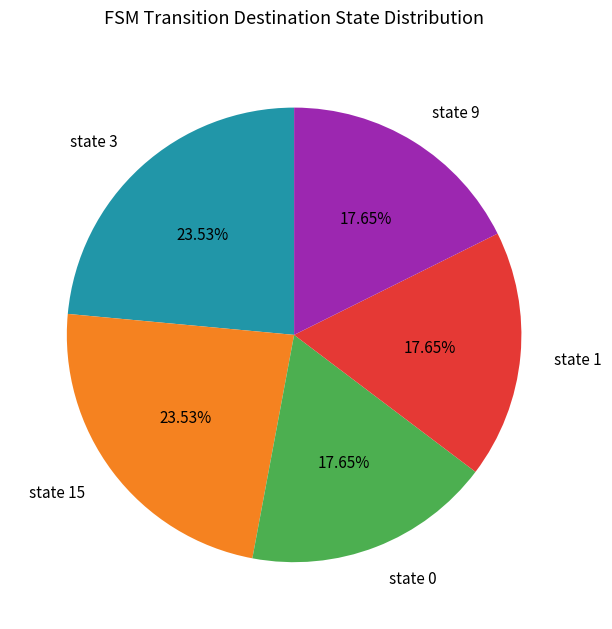

Count the number of slices in the pie.

5